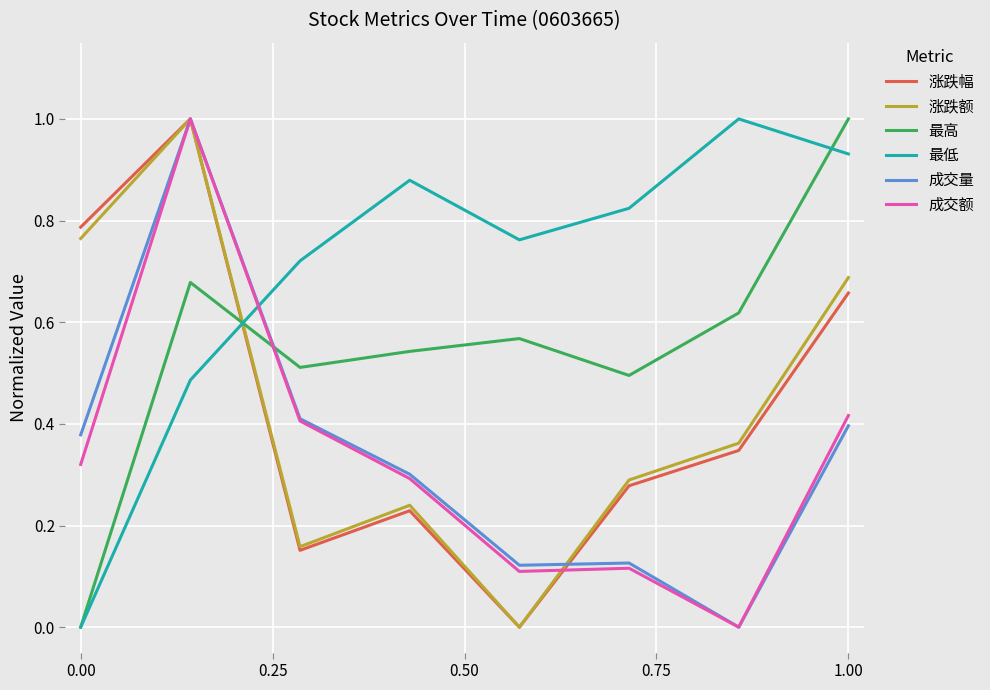

What is the greatest value displayed?

1.0